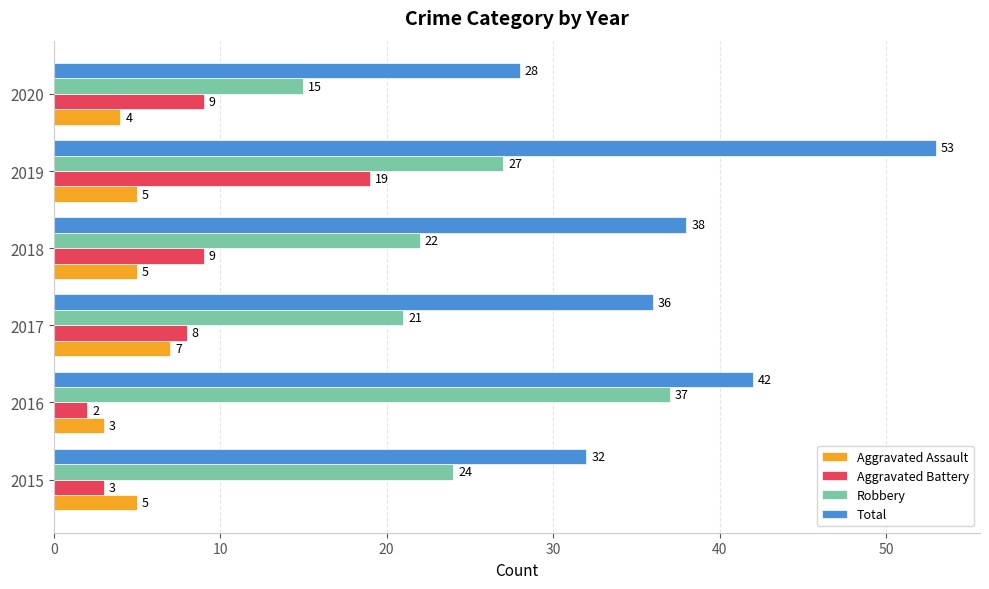

Rank the series by their maximum value, from lowest to highest.

Aggravated Assault, Aggravated Battery, Robbery, Total